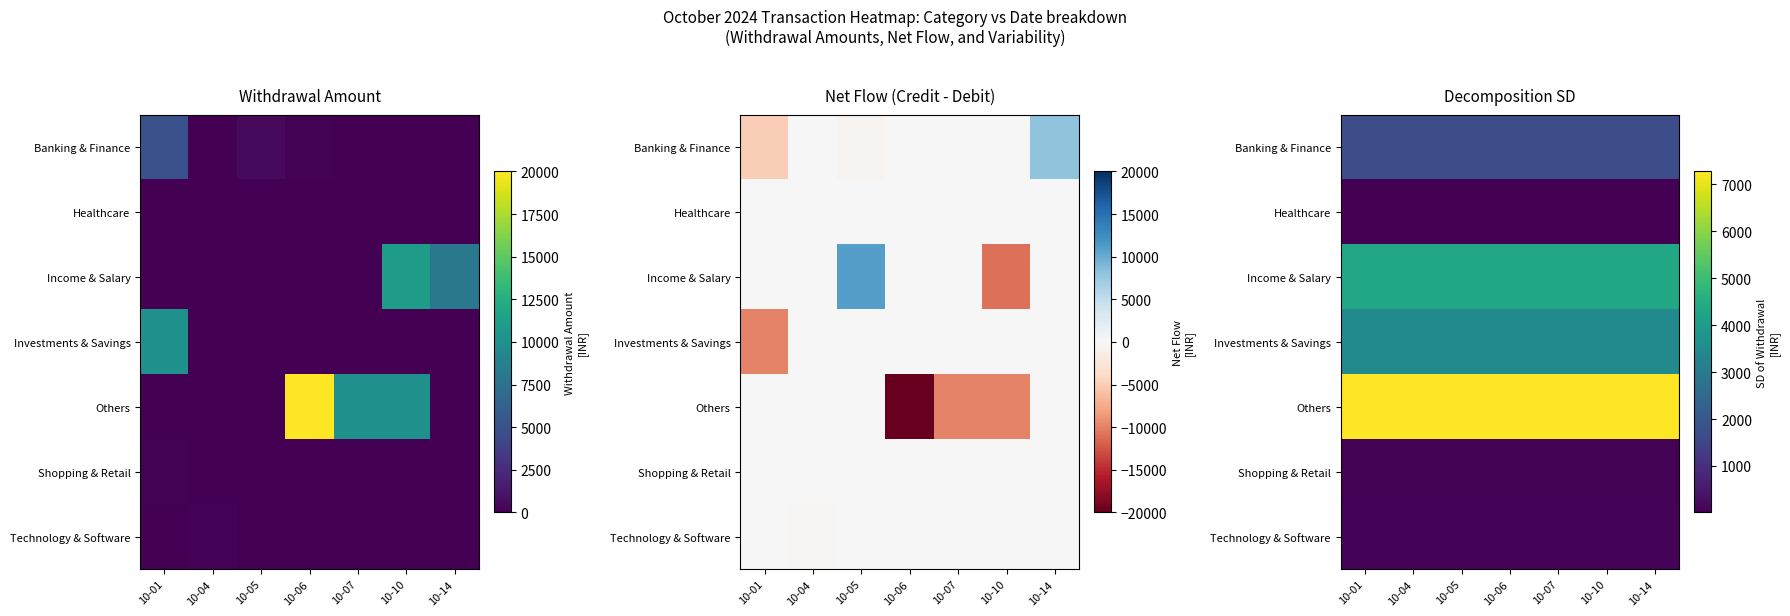

At how many categories does at least one series exceed 2999?

7